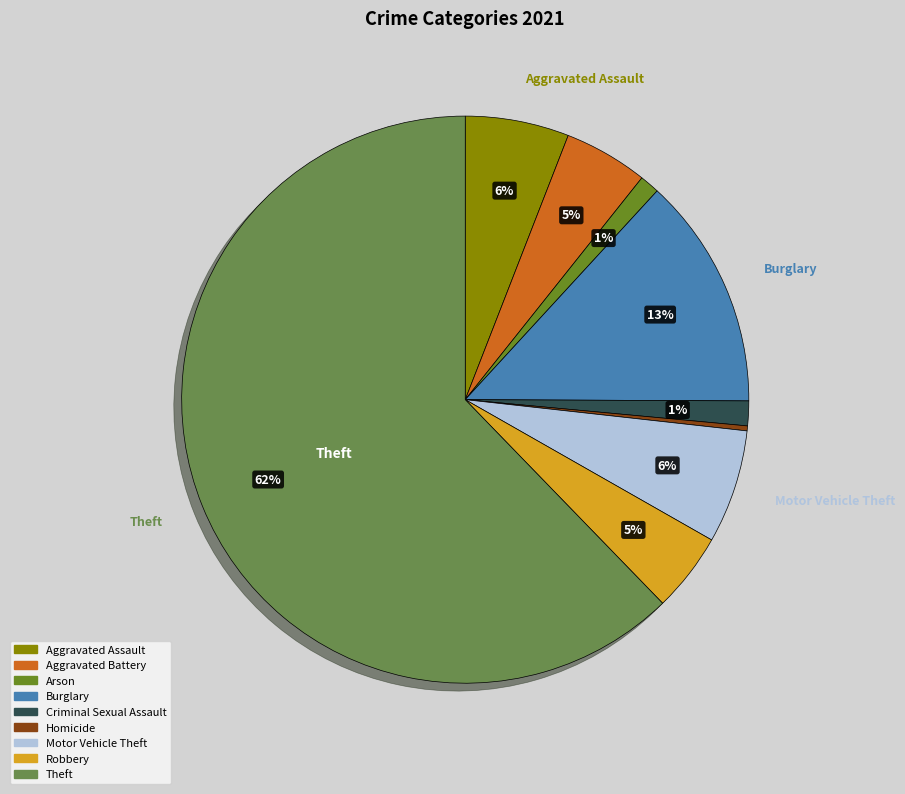

To the nearest percent, what percentage of the pie is Burglary?

13%